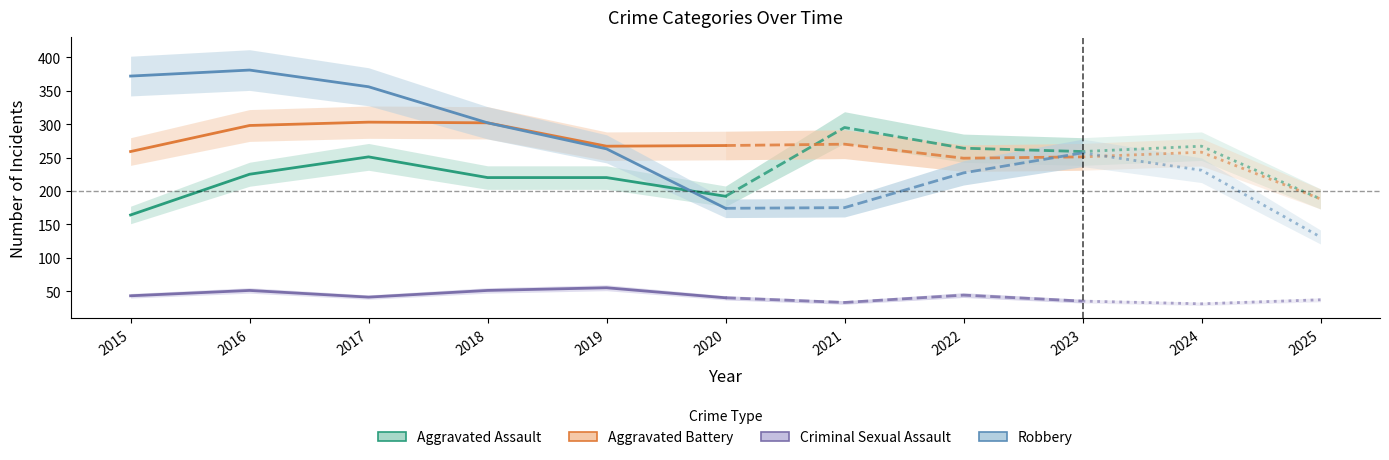

What is the difference between the maximum and minimum values in the Robbery series?

250